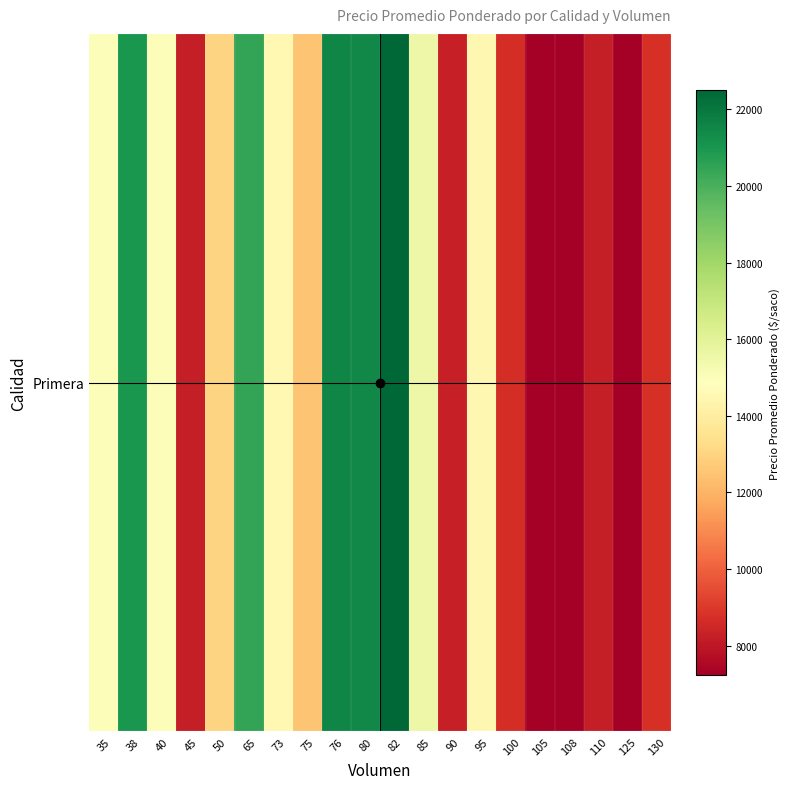

Approximately how many times larger is the value at 65 compared to 105?

2.8